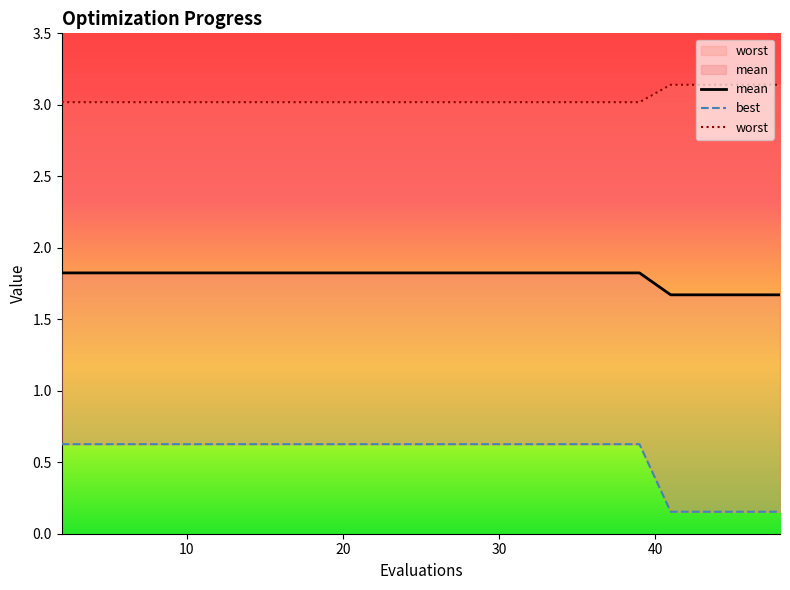

Rank the series at 30 from highest to lowest value.

worst, mean, best